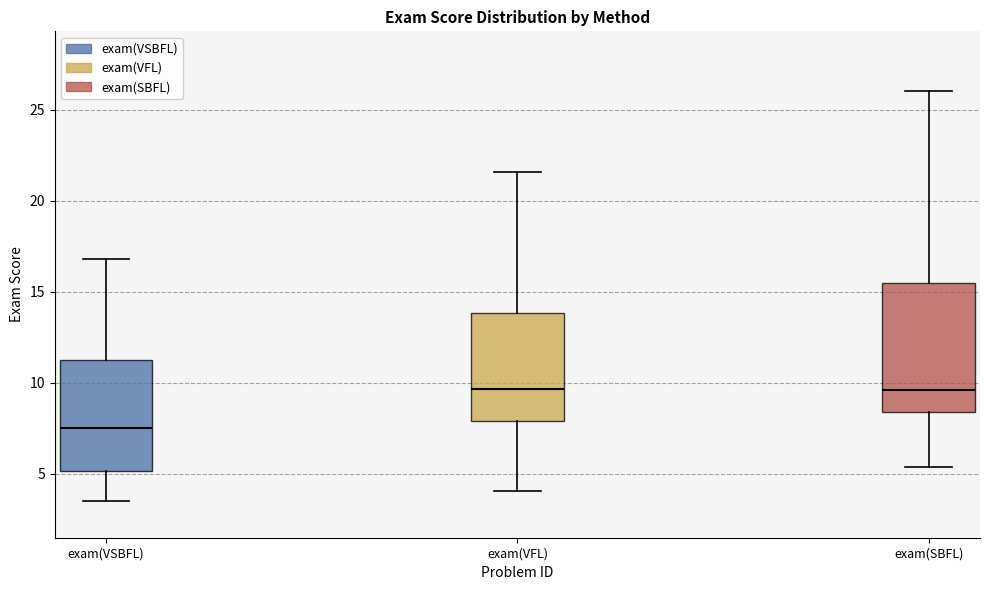

Reading left to right, transcribe this box plot: for each box, give where its median line is, the range the box spans, and where its two whiskers end, as read against the y-axis. The values are not printed on the chart, so give them approximately, as read against the axis.

exam(VSBFL): median 7.5, box 5.0 to 11.5, whiskers 3.5 to 17.0
exam(VFL): median 9.5, box 8.0 to 14.0, whiskers 4.0 to 21.5
exam(SBFL): median 9.5, box 8.5 to 15.5, whiskers 5.5 to 26.0